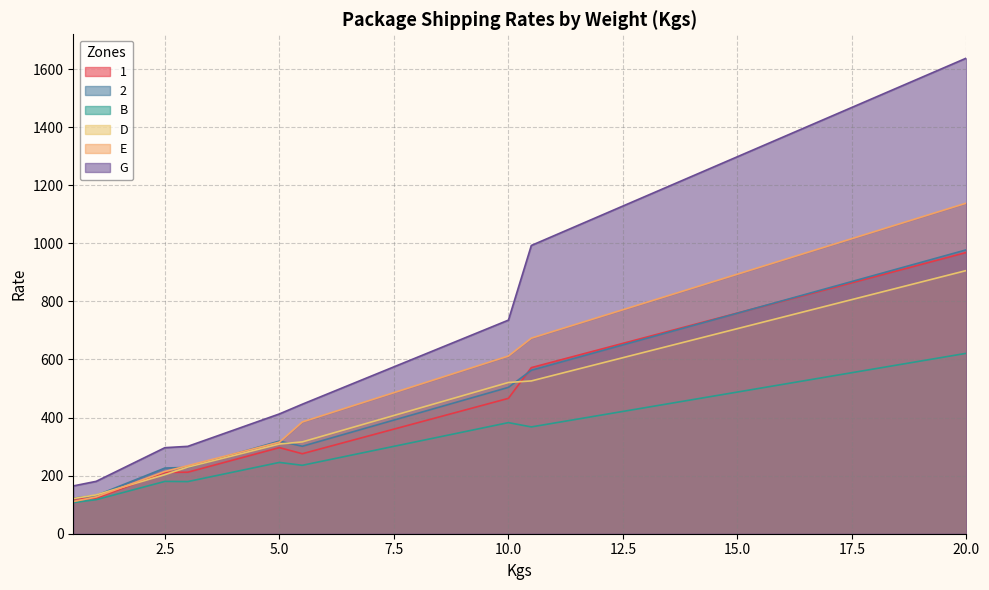

How many intersections are there between 2 and 1?

2